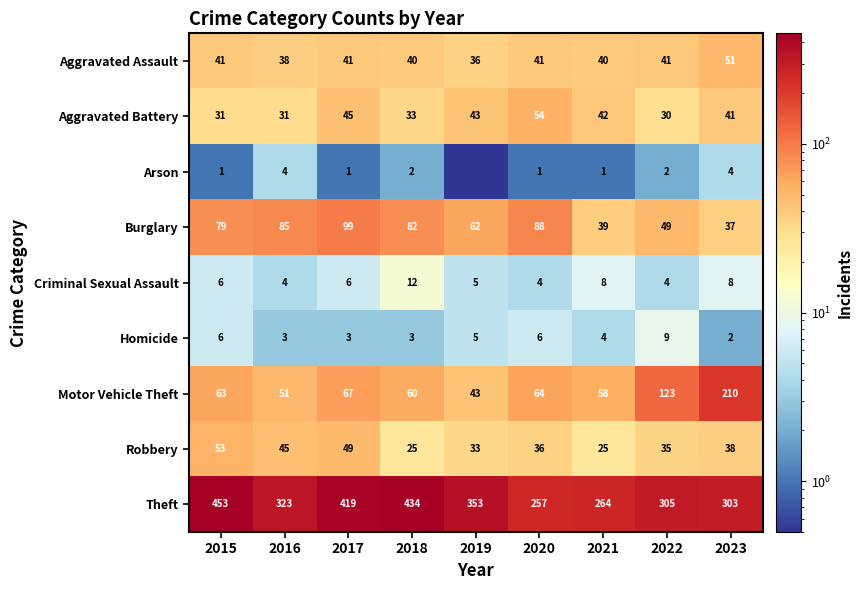

What is the total value across all series at 2020?

551.0